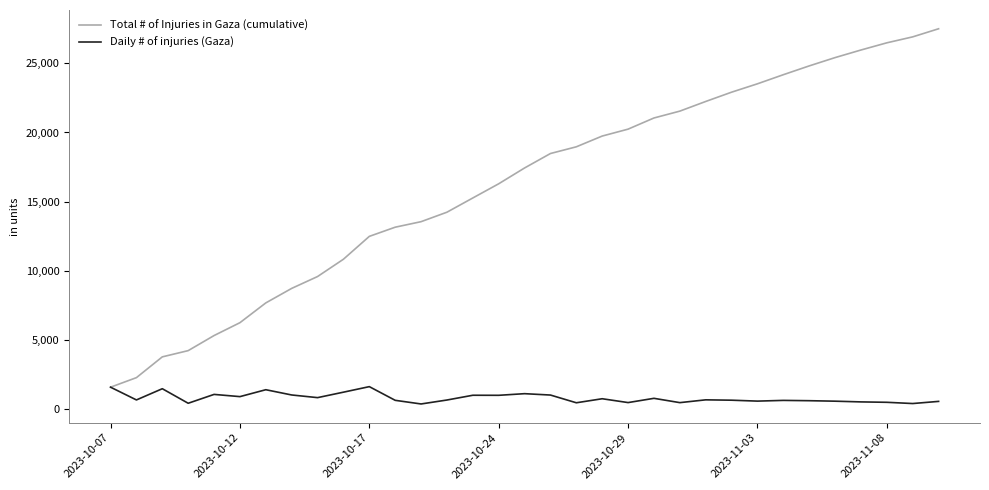

What is the sum of all Daily # of injuries (Gaza) values?

27490